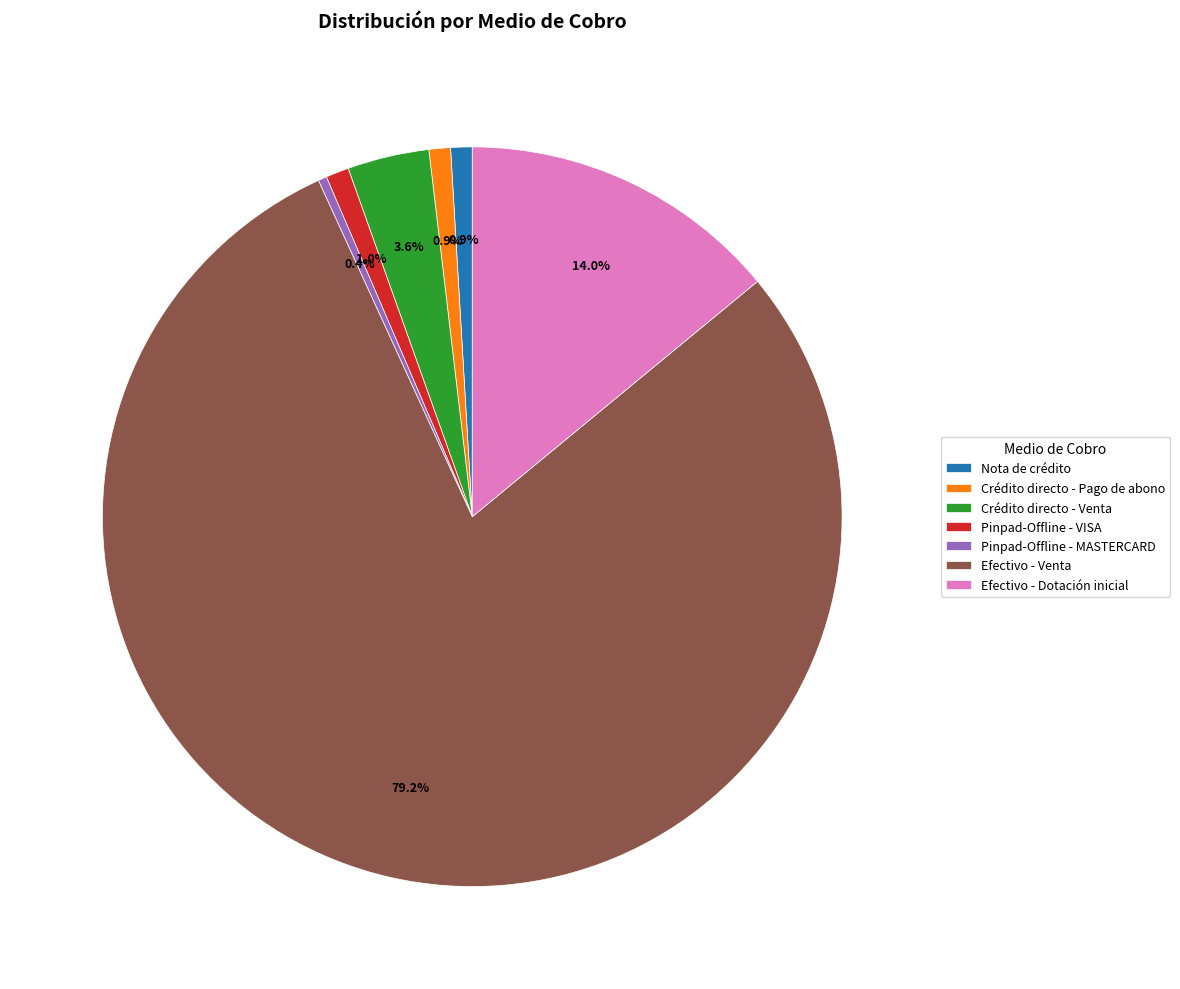

What percentage is NOT represented by Pinpad-Offline - VISA?

99.0%